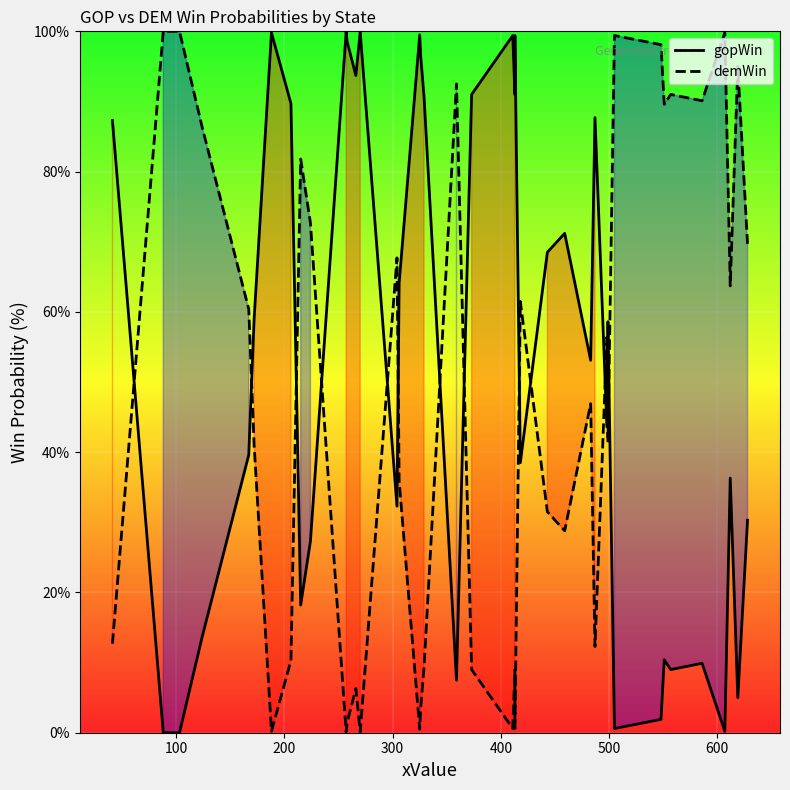

What is the total value across all series at 500?

100.0